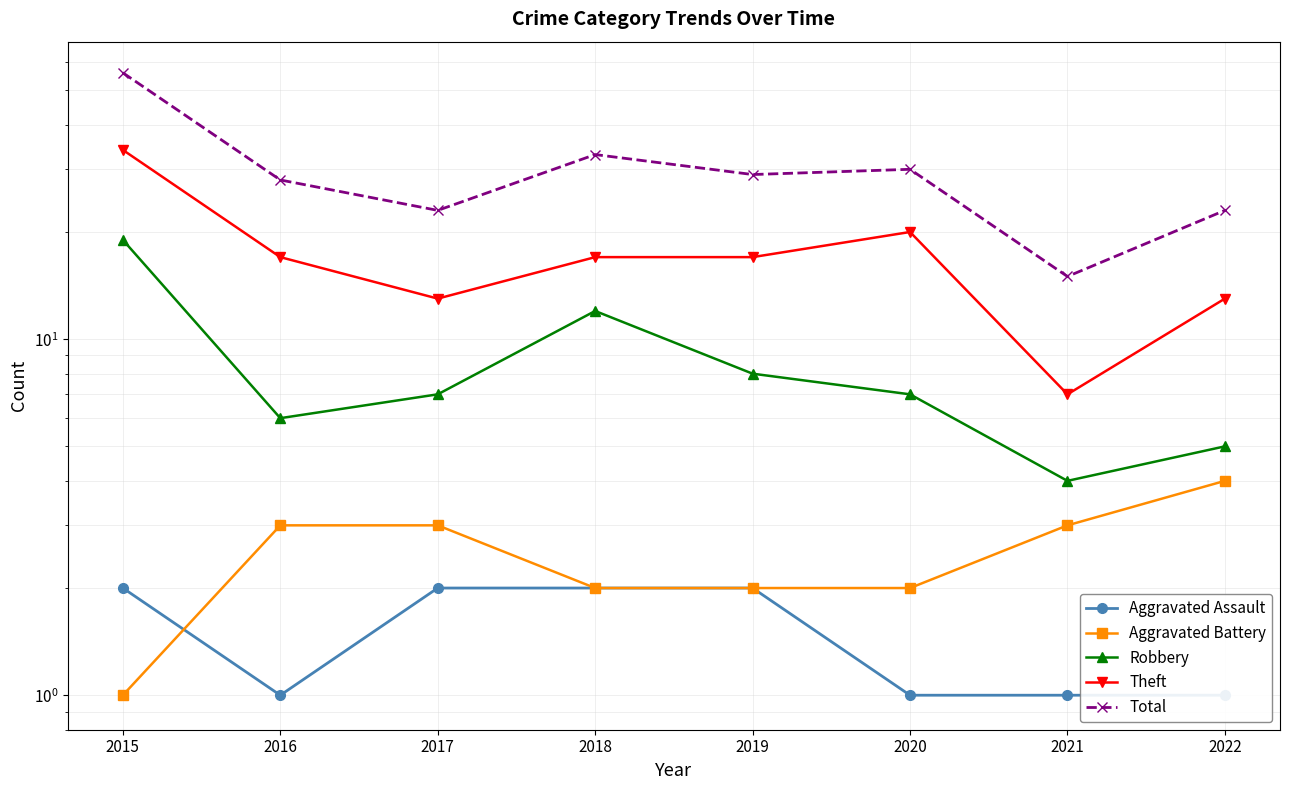

Rank the series at 2020 from lowest to highest value.

Aggravated Assault, Aggravated Battery, Robbery, Theft, Total